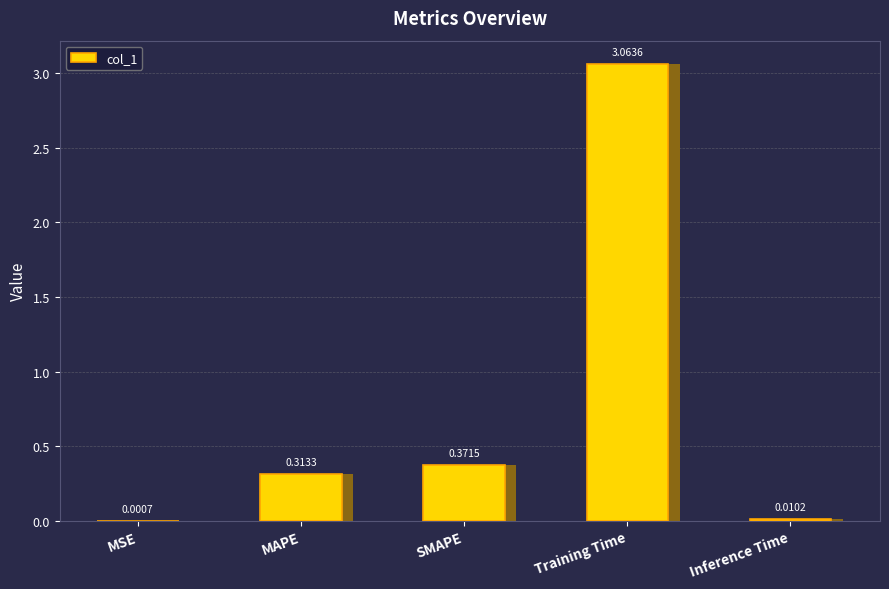

How many bars are there in total?

5